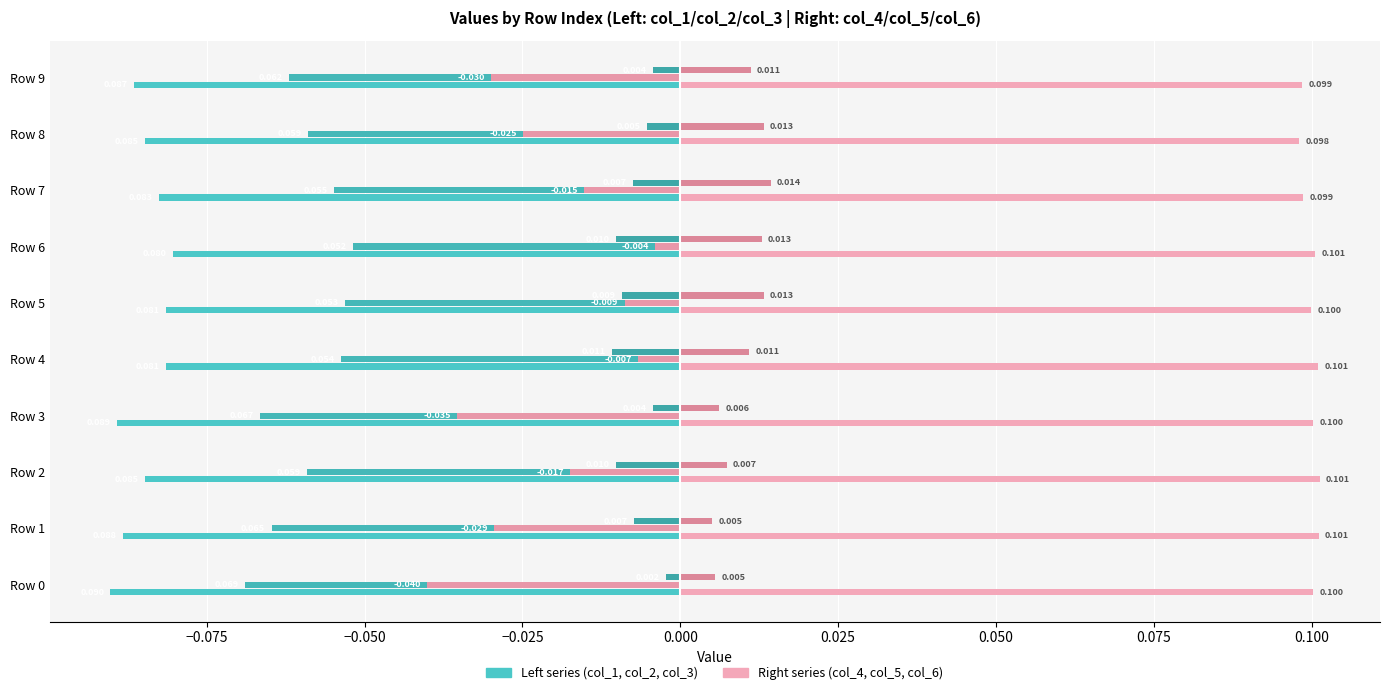

How many distinct data groups are displayed?

6